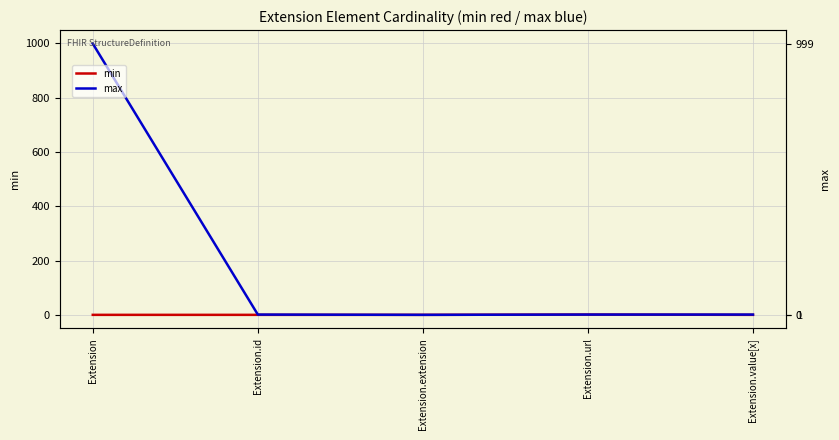

True or false: min and max intersect in this chart.

False